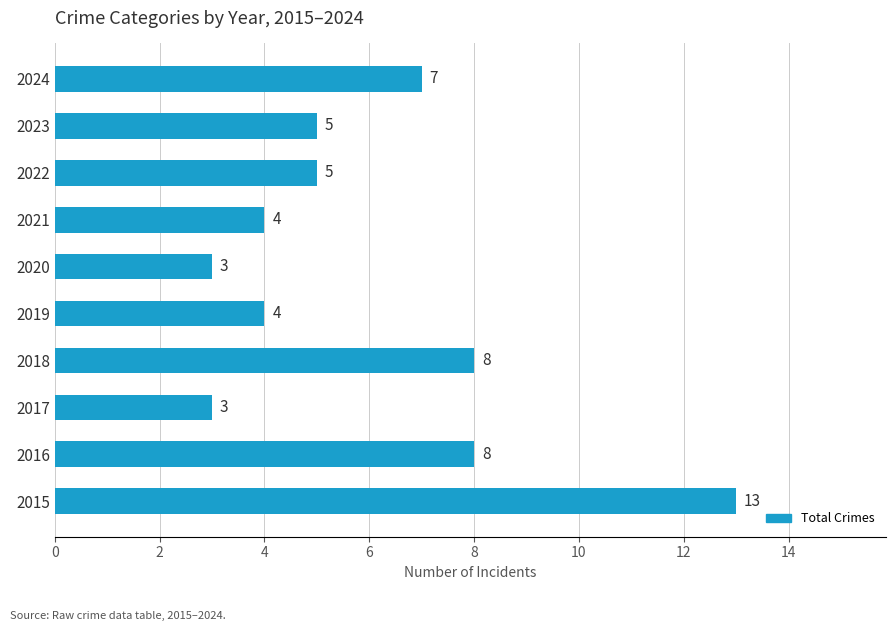

The chart shows a value of 8 at 2016. True or false?

True